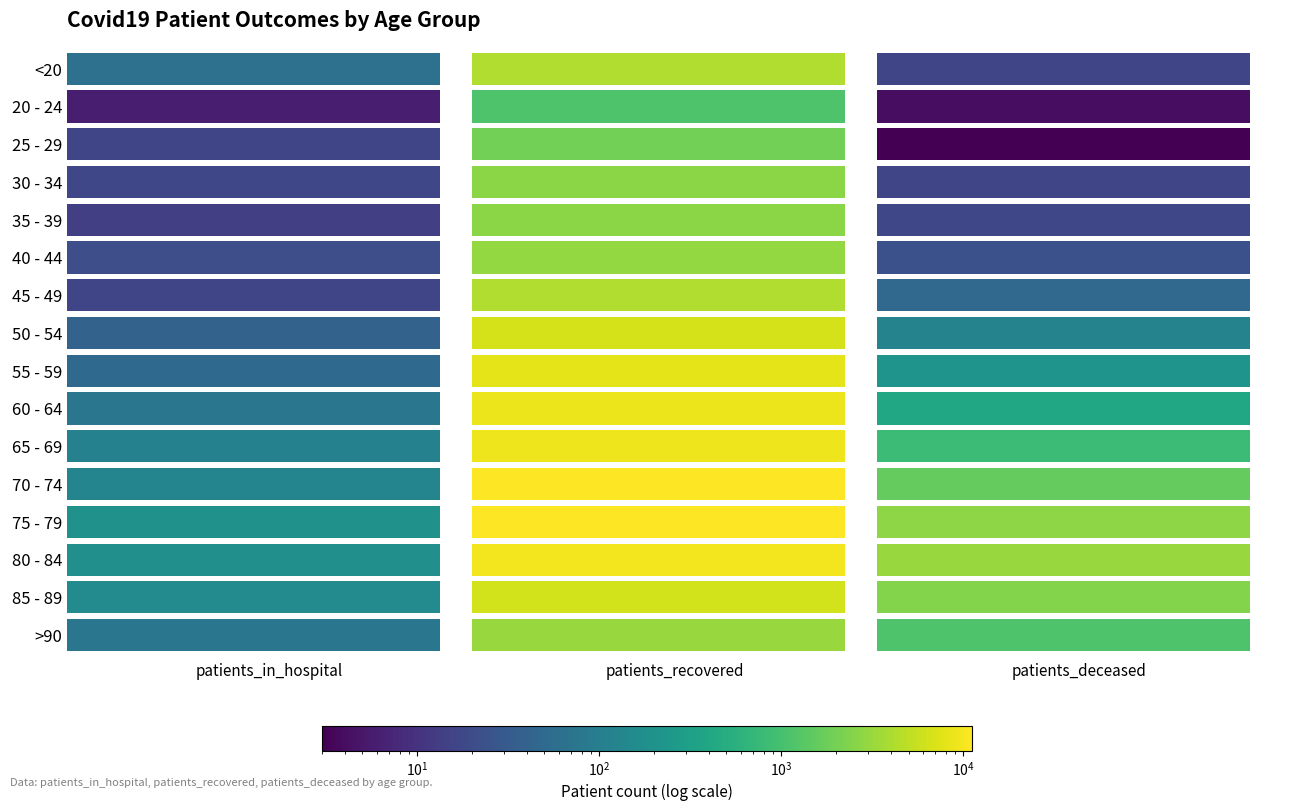

The >90 series shows 4825 at 1. True or false?

False